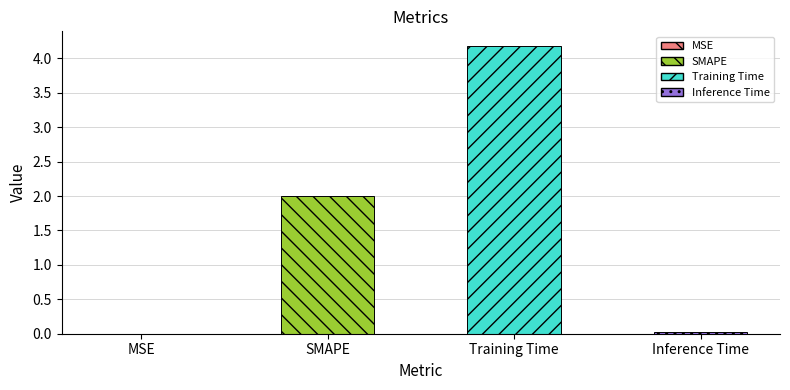

What is the sum of all values?

6.2